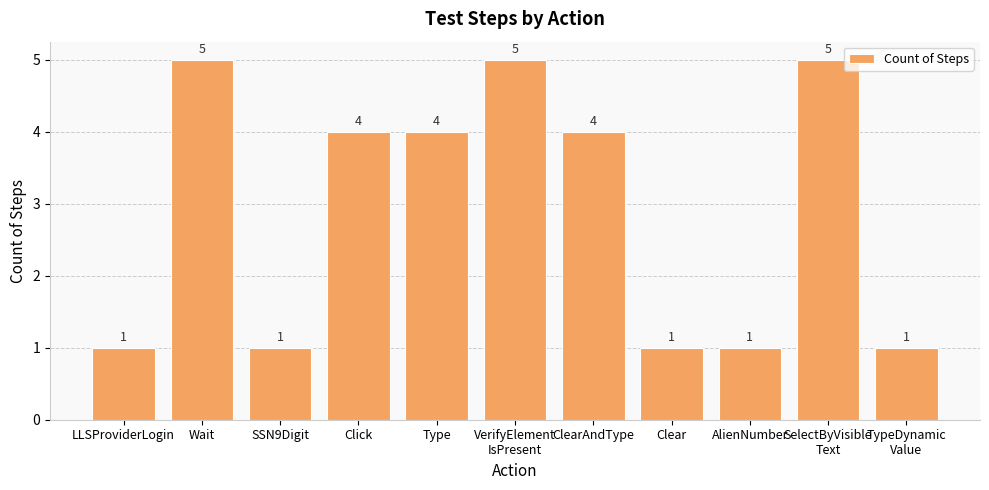

What is the maximum value shown in the chart?

5